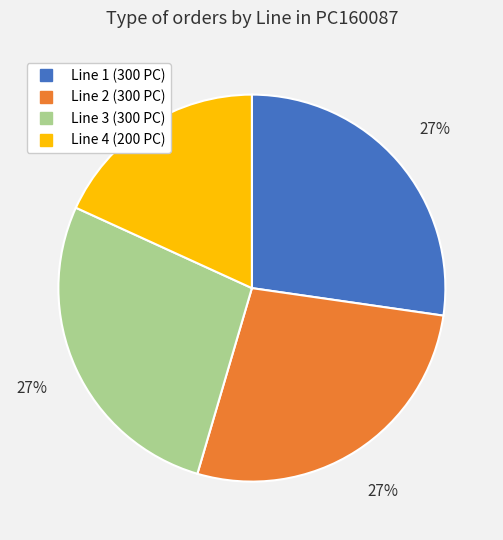

What is the ratio of the value at Line 4 to the value at Line 3?

0.7